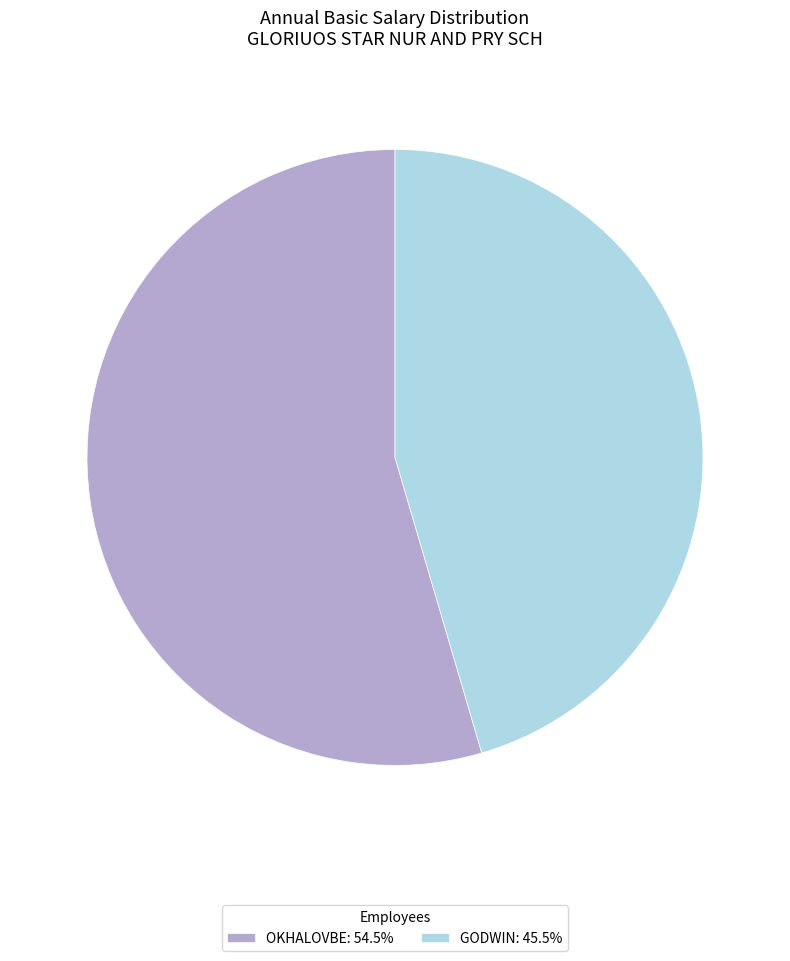

How many slices are in this pie chart?

2